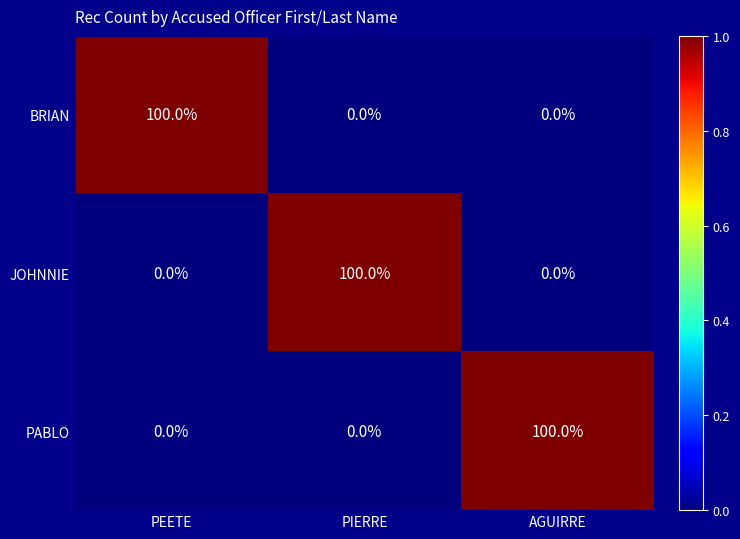

Reading left to right, extract all data points from this chart.

BRIAN: 100	0	0
JOHNNIE: 0	100	0
PABLO: 0	0	100